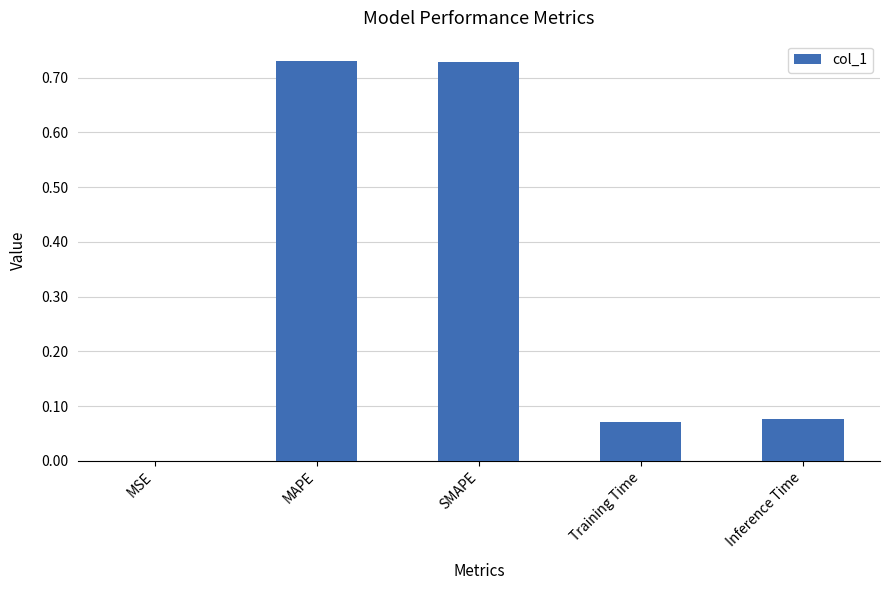

What is the sum of all values?

1.6